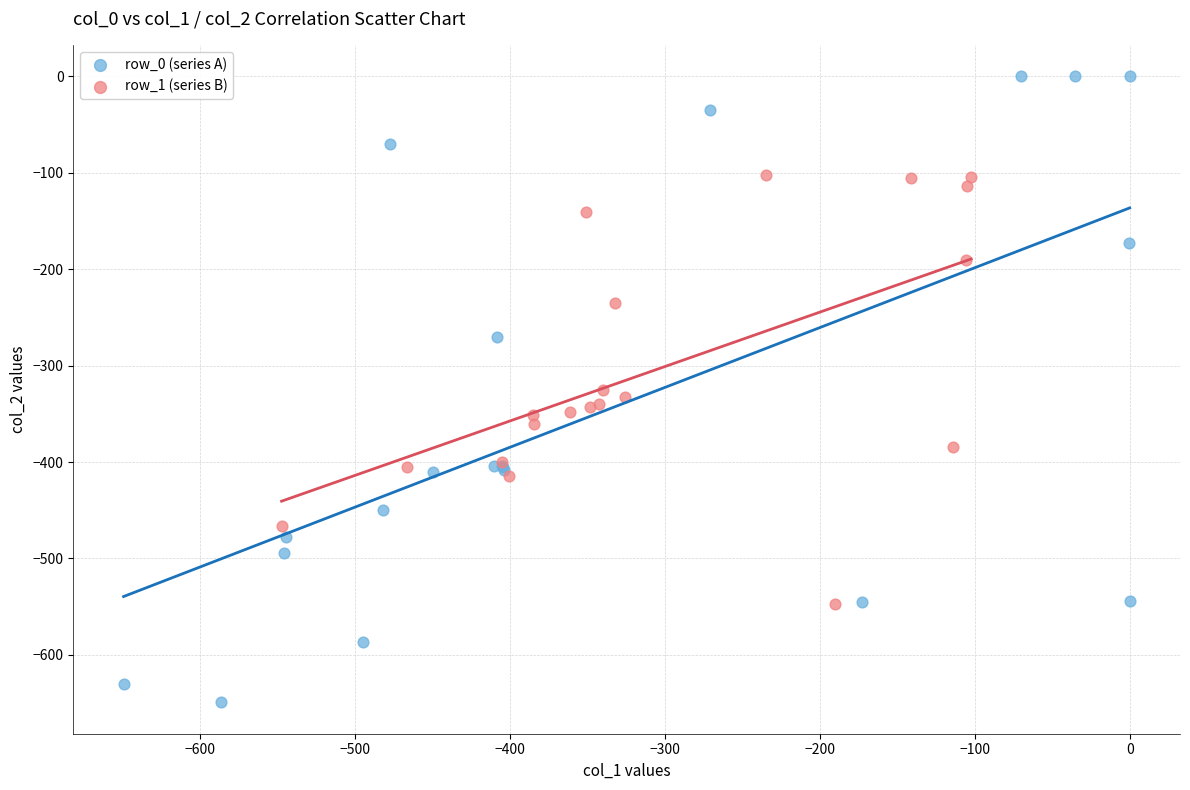

Which series reaches the maximum Y coordinate?

row_0 (series A)